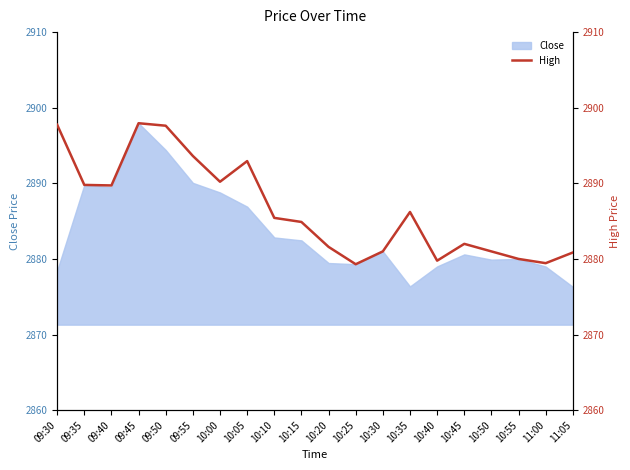

How many data points are less than 2885?

10